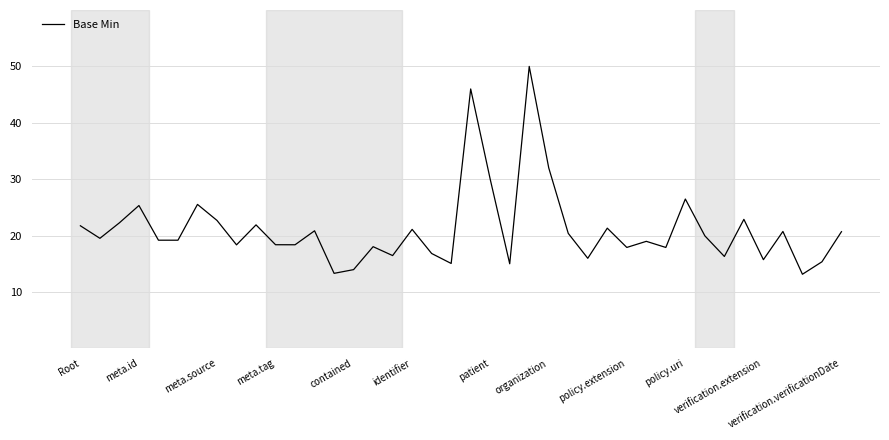

What is the difference between the maximum and minimum values?

36.9